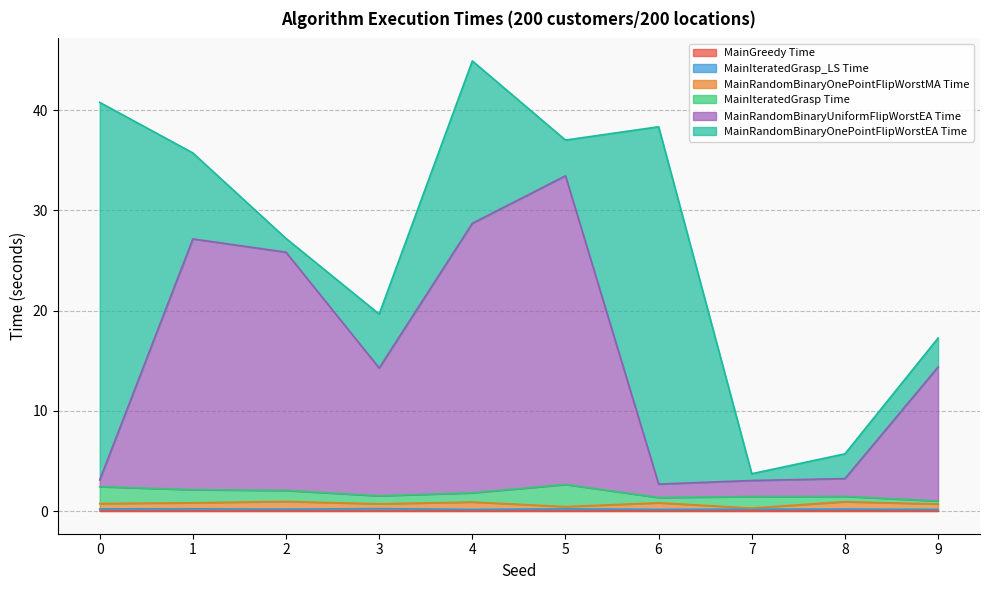

What is the highest value of the MainIteratedGrasp_LS Time series?

0.3